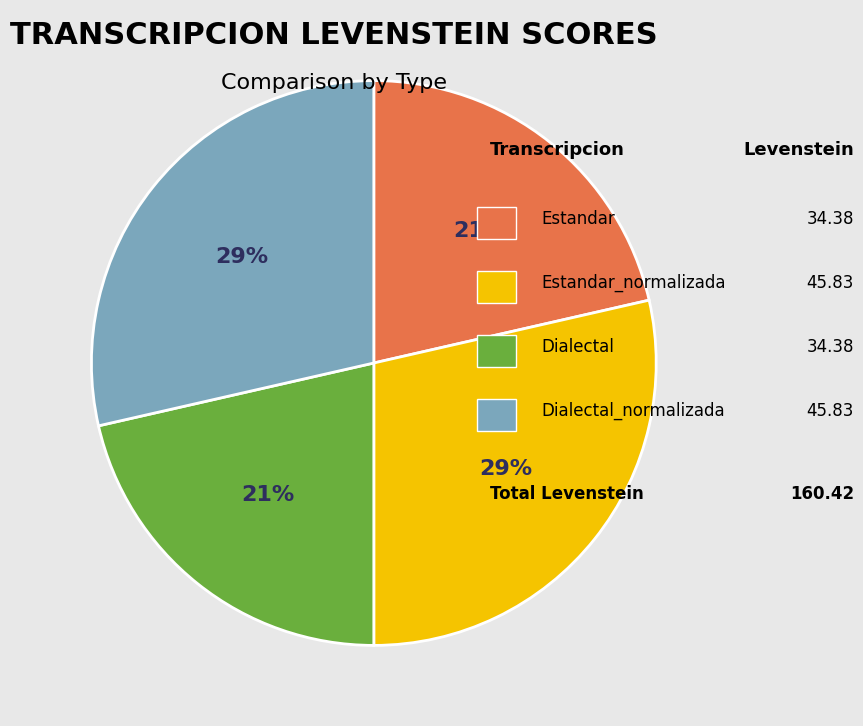

To the nearest percent, what is the average slice percentage?

25%